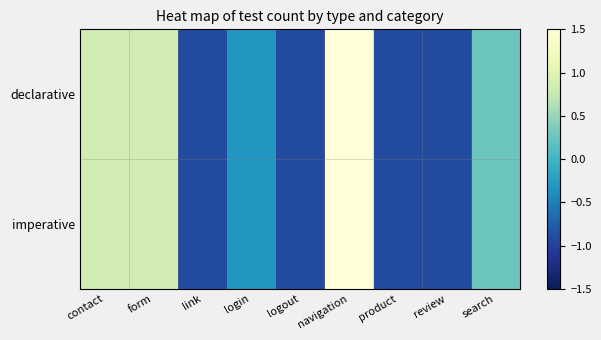

Which series has the widest spread of values?

declarative